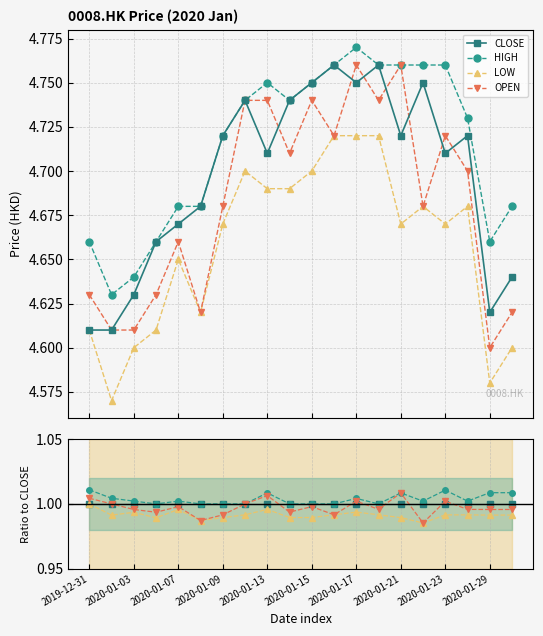

At which category does the chart reach its peak across all series?

2020-01-17